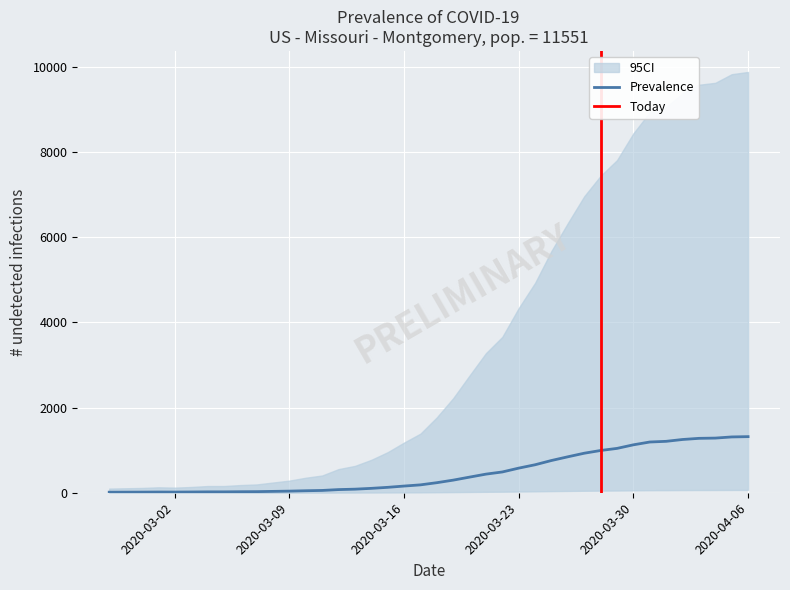

True or false: the data shows 21 at 2020-03-04.

True